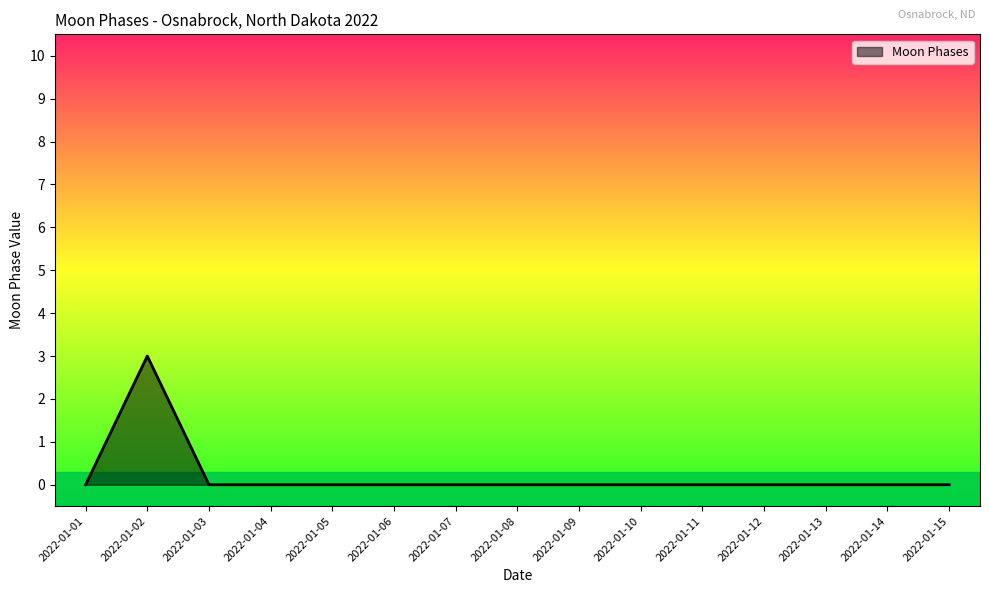

True or false: the data shows 2 at 2022-01-01.

False